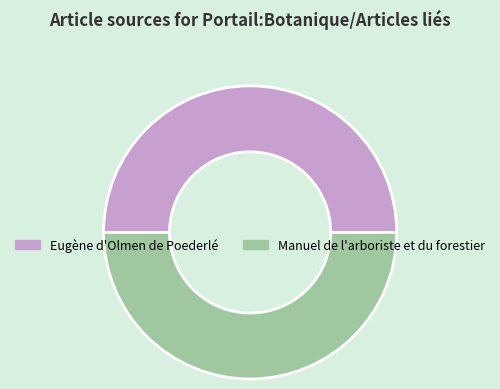

Is it true that Eugène d'Olmen de Poederlé is 8% of the pie?

False